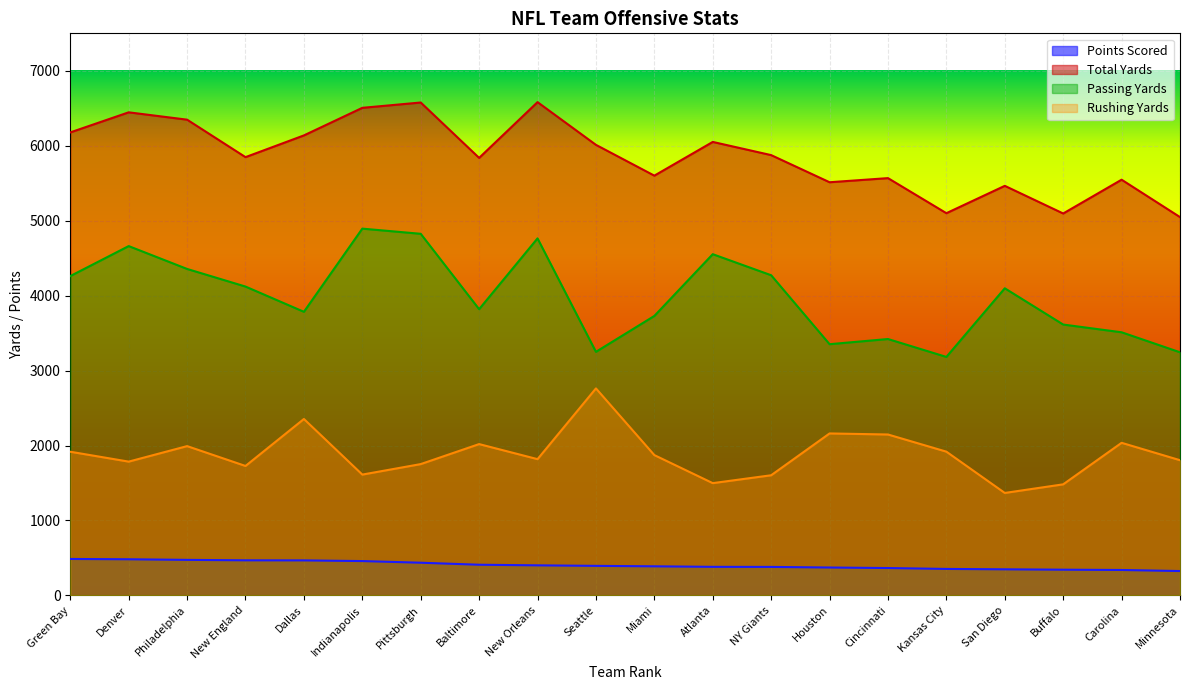

Is it true that Passing Yards equals 1242 at Minnesota?

False